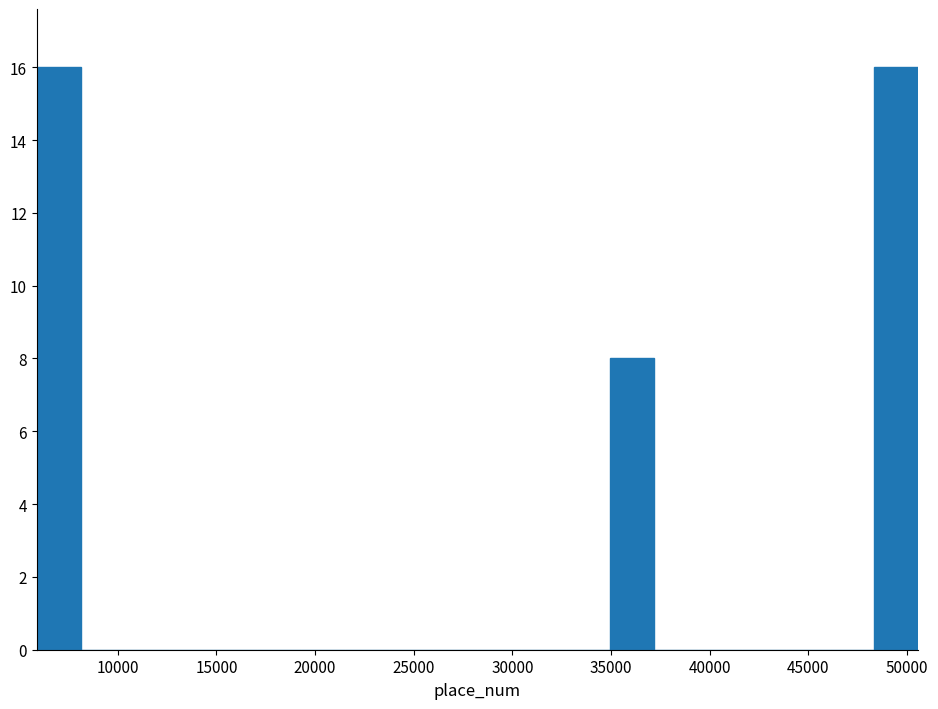

Reading left to right, list every bar in this chart as the range it spans on the x-axis followed by its height. Neither the bar edges nor the heights are printed on the chart, so give them approximately, as read against the axes.

6000 to 8000: 16
8000 to 10500: 0
10500 to 12500: 0
12500 to 15000: 0
15000 to 17000: 0
17000 to 19500: 0
19500 to 21500: 0
21500 to 24000: 0
24000 to 26000: 0
26000 to 28000: 0
28000 to 30500: 0
30500 to 32500: 0
32500 to 35000: 0
35000 to 37000: 8
37000 to 39500: 0
39500 to 41500: 0
41500 to 44000: 0
44000 to 46000: 0
46000 to 48500: 0
48500 to 50500: 16